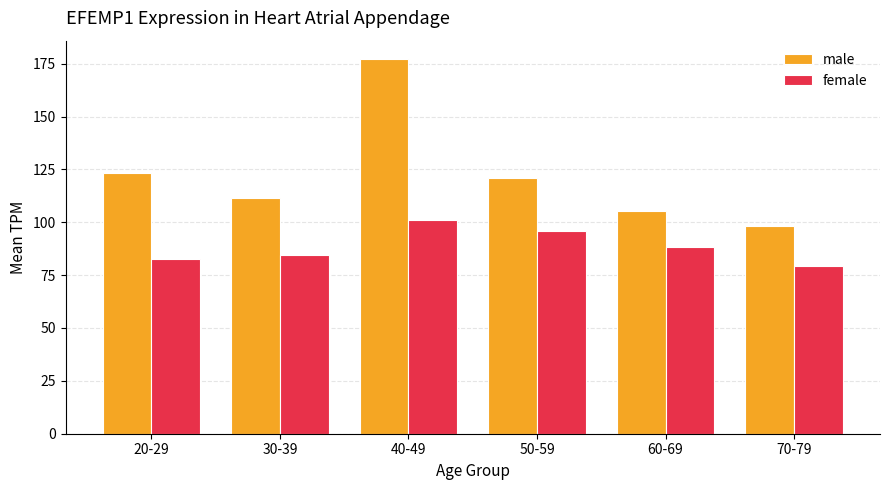

What position from the right is 30-39?

5